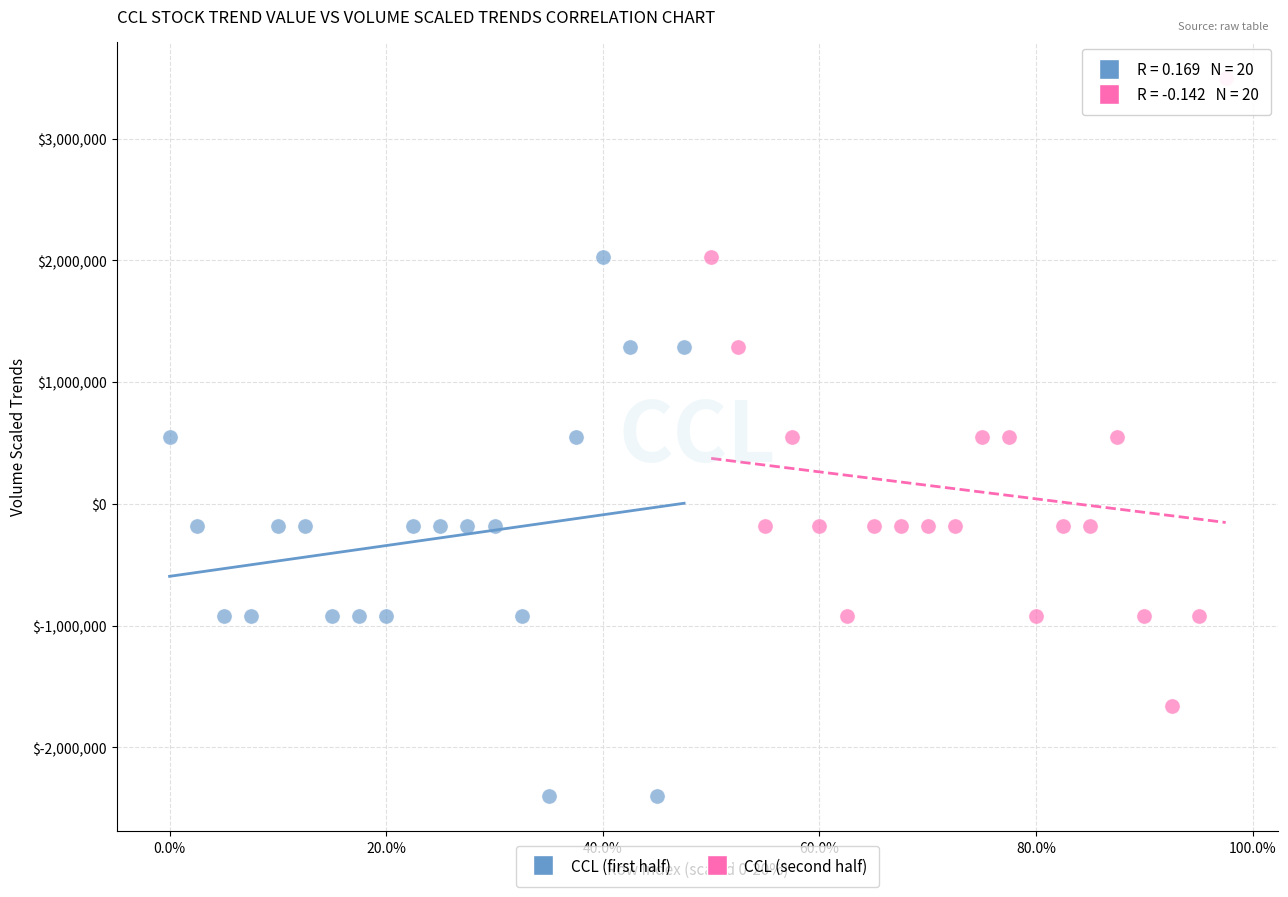

Which series reaches the maximum Y coordinate?

CCL (second half)